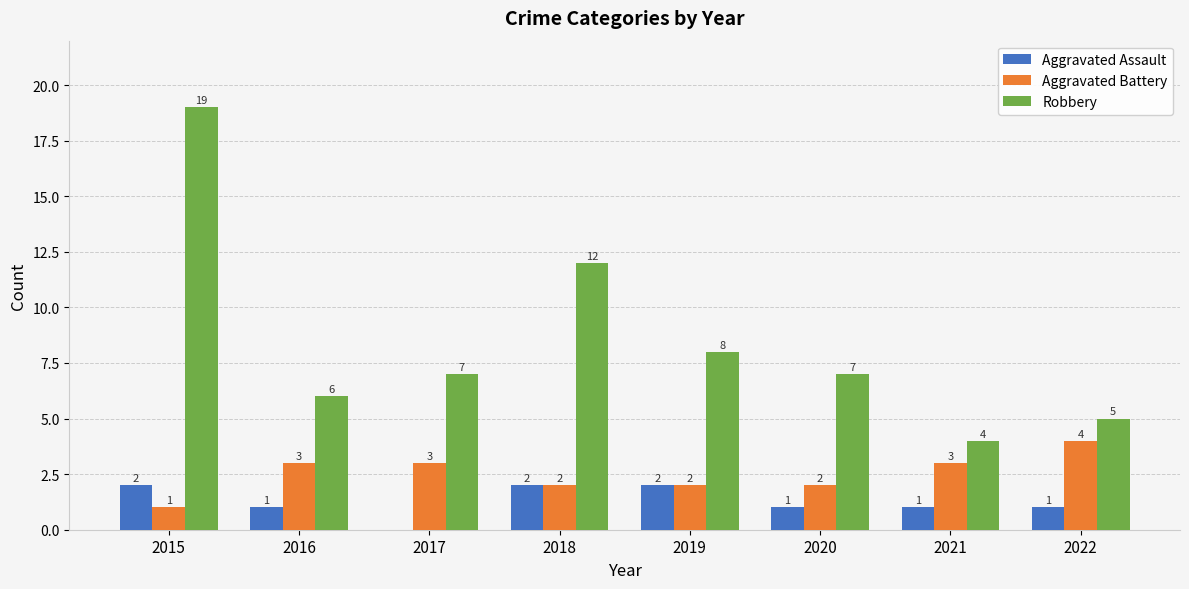

At which label does Robbery reach its peak?

2015